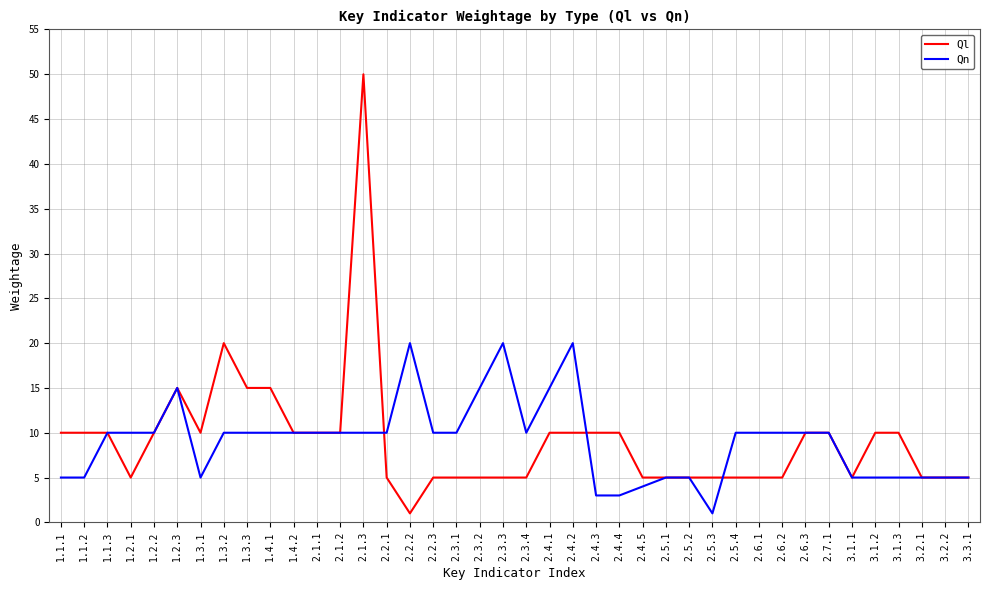

Which series has the widest spread of values?

Ql